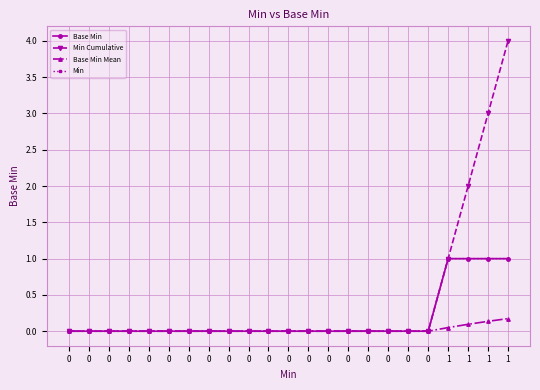

Reading right to left, extract all data points from this chart.

Base Min: 1.0	1.0	1.0	1.0	0.0	0.0	0.0	0.0	0.0	0.0	0.0	0.0	0.0	0.0	0.0	0.0	0.0	0.0	0.0	0.0	0.0	0.0	0.0
Min Cumulative: 4.0	3.0	2.0	1.0	0.0	0.0	0.0	0.0	0.0	0.0	0.0	0.0	0.0	0.0	0.0	0.0	0.0	0.0	0.0	0.0	0.0	0.0	0.0
Base Min Mean: 0.2	0.1	0.1	0.1	0.0	0.0	0.0	0.0	0.0	0.0	0.0	0.0	0.0	0.0	0.0	0.0	0.0	0.0	0.0	0.0	0.0	0.0	0.0
Min: 1.0	1.0	1.0	1.0	0.0	0.0	0.0	0.0	0.0	0.0	0.0	0.0	0.0	0.0	0.0	0.0	0.0	0.0	0.0	0.0	0.0	0.0	0.0